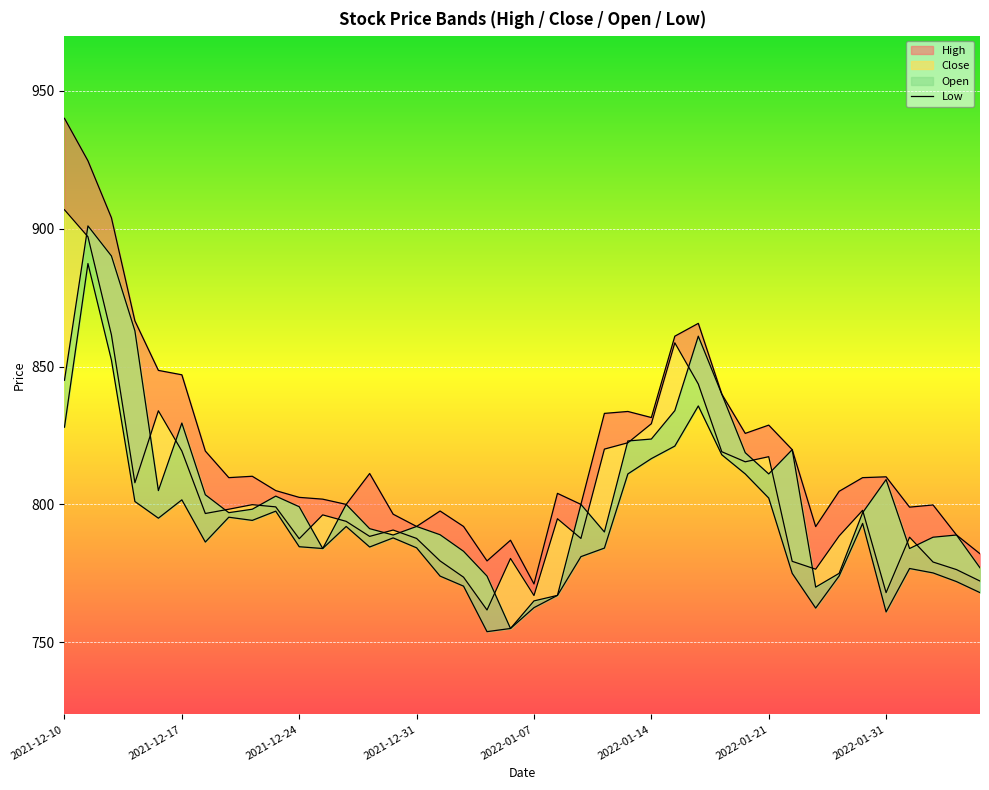

What is the smallest value displayed?

753.9